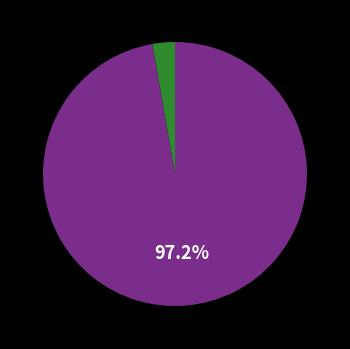

Does any single category account for the majority?

Yes